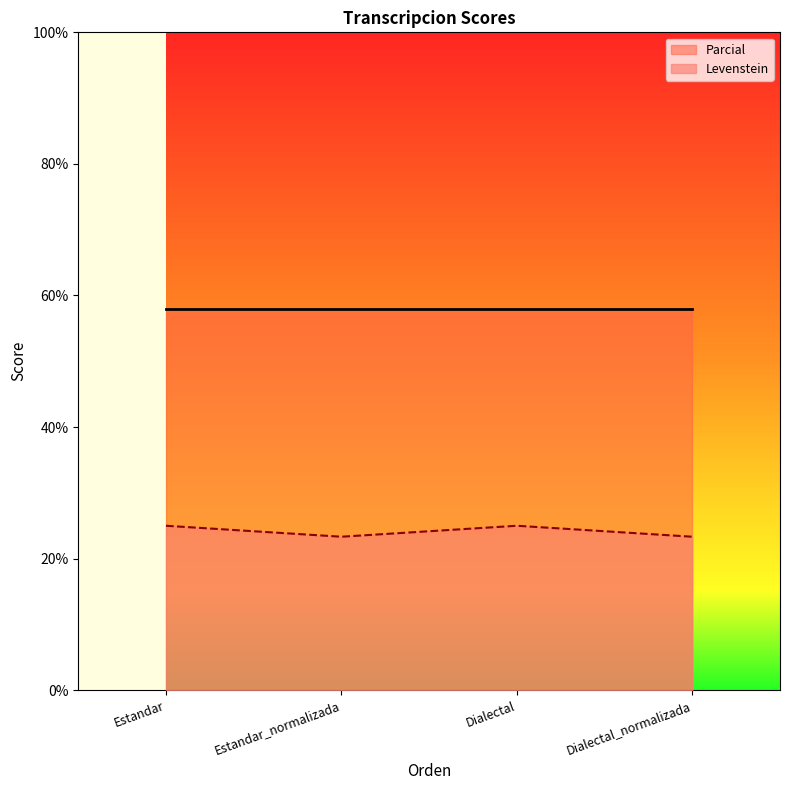

What is the sum of the Levenstein values at Estandar_normalizada and Dialectal_normalizada?

46.7